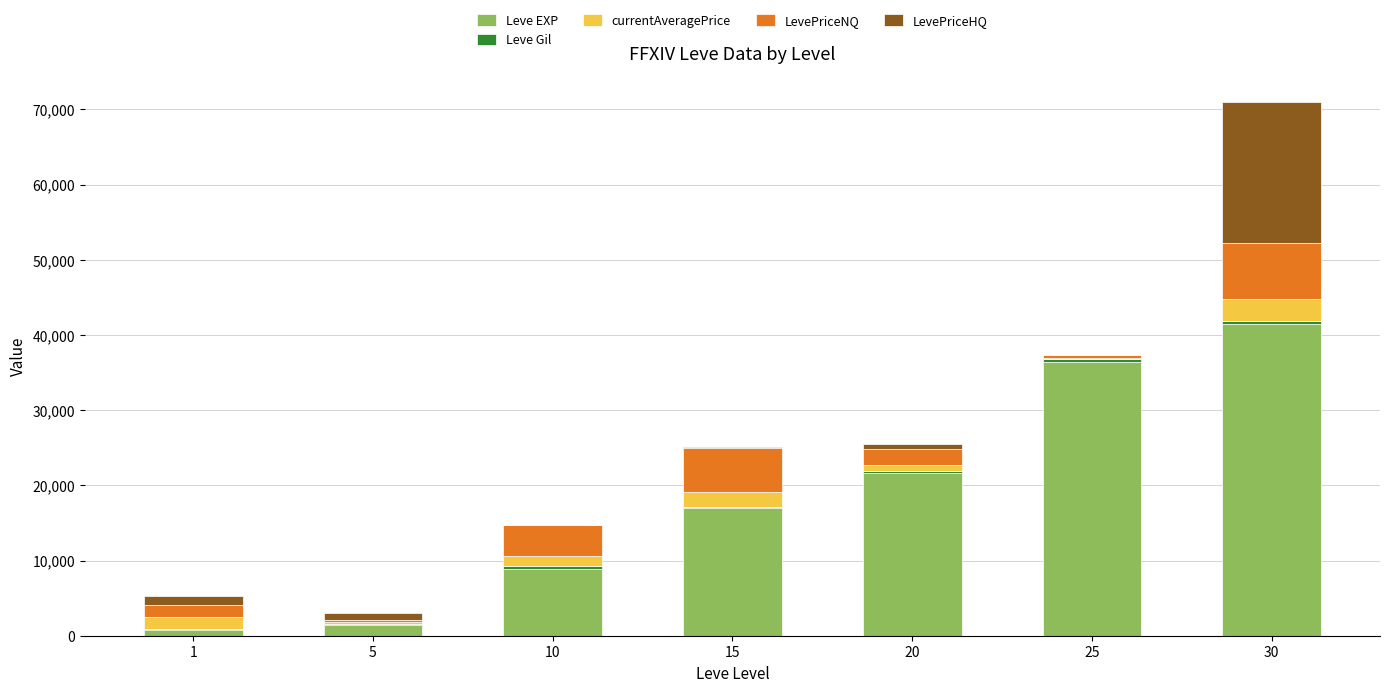

At which category is the sum across all series the highest?

30